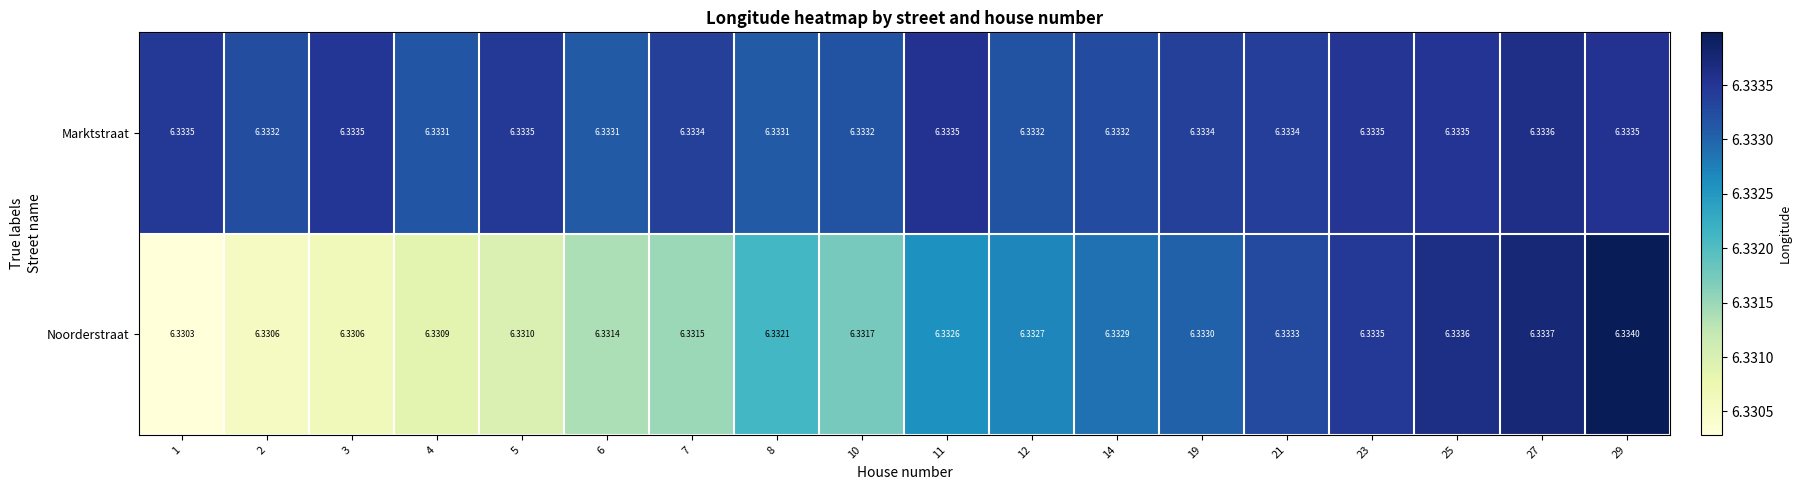

Which series has the widest spread of values?

Noorderstraat